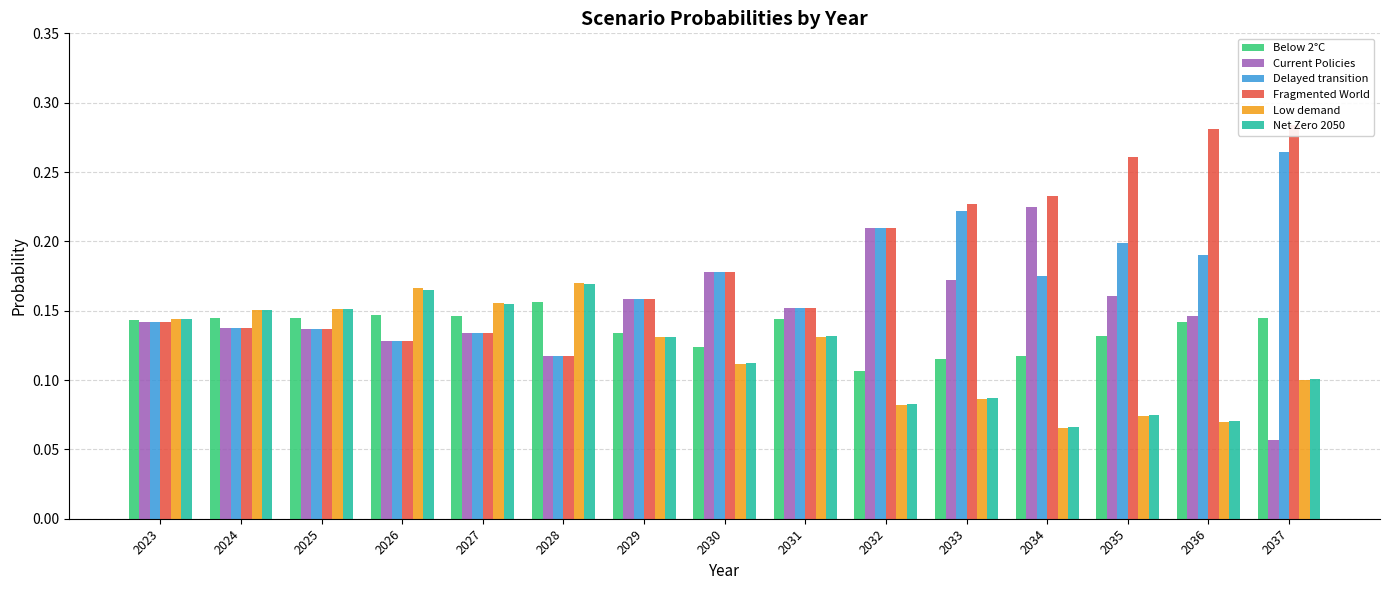

True or false: Delayed transition has a value of 0.3 at 2037.

True